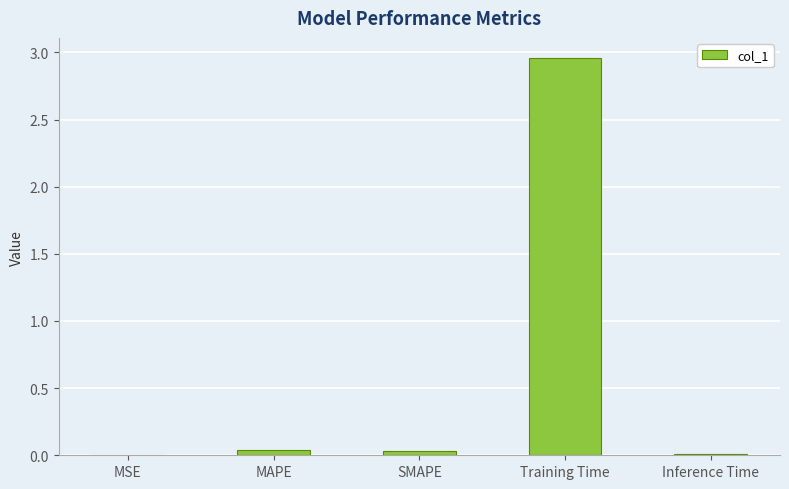

The chart shows a value of 4.1 at Training Time. True or false?

False